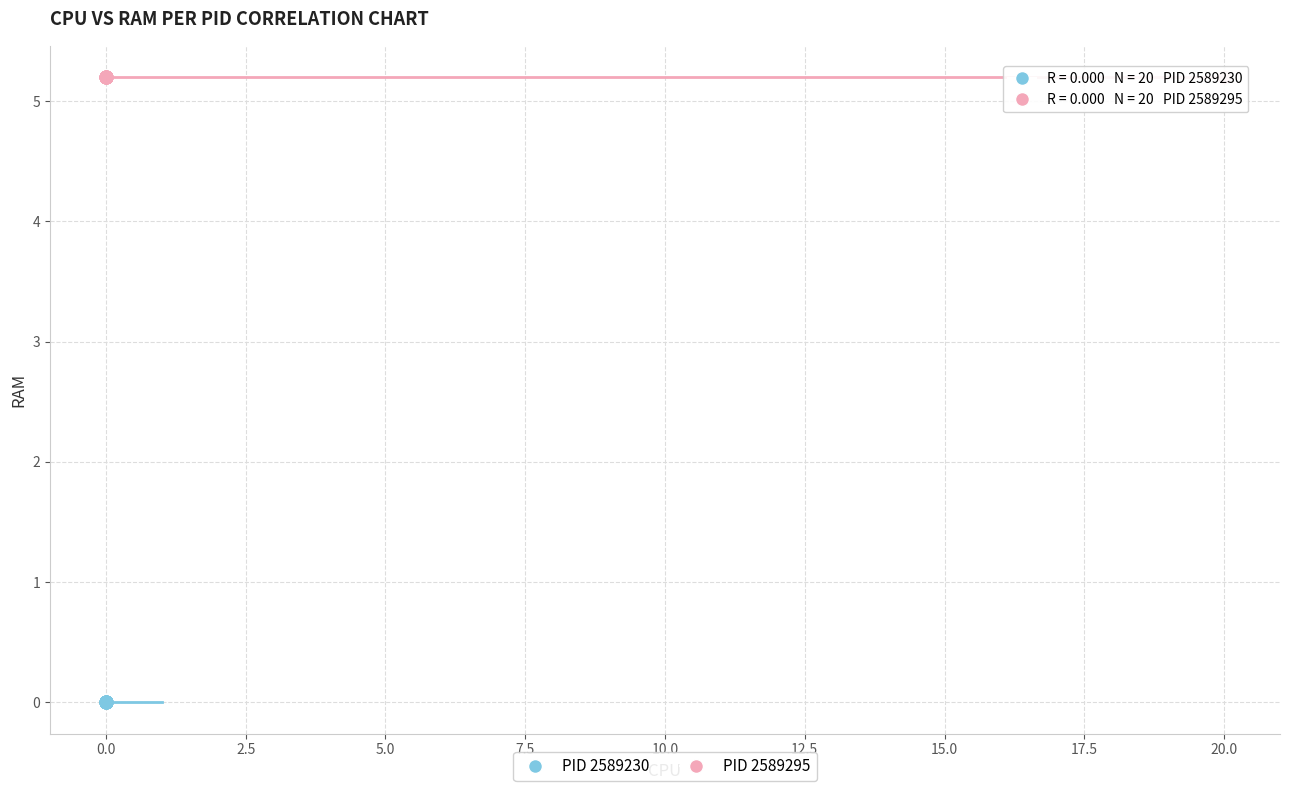

Which series reaches the minimum Y coordinate?

PID 2589230